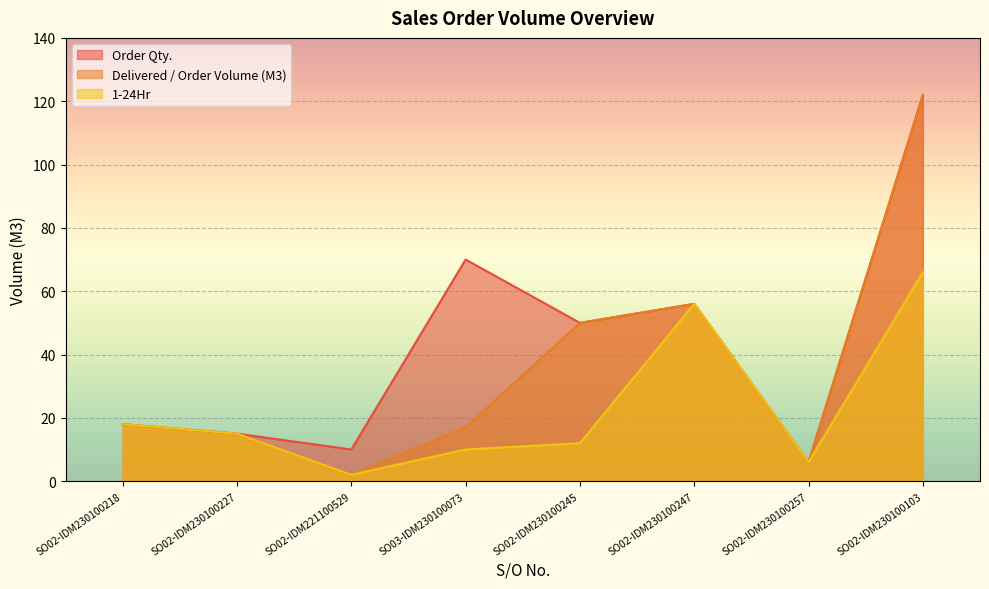

Reading left to right, what are all the values shown in this chart?

Order Qty.: 18	15	10	70	50	56	6	122
Delivered / Order Volume (M3): 18	15	2	17	50	56	6	122
1-24Hr: 18	15	2	10	12	56	6	66